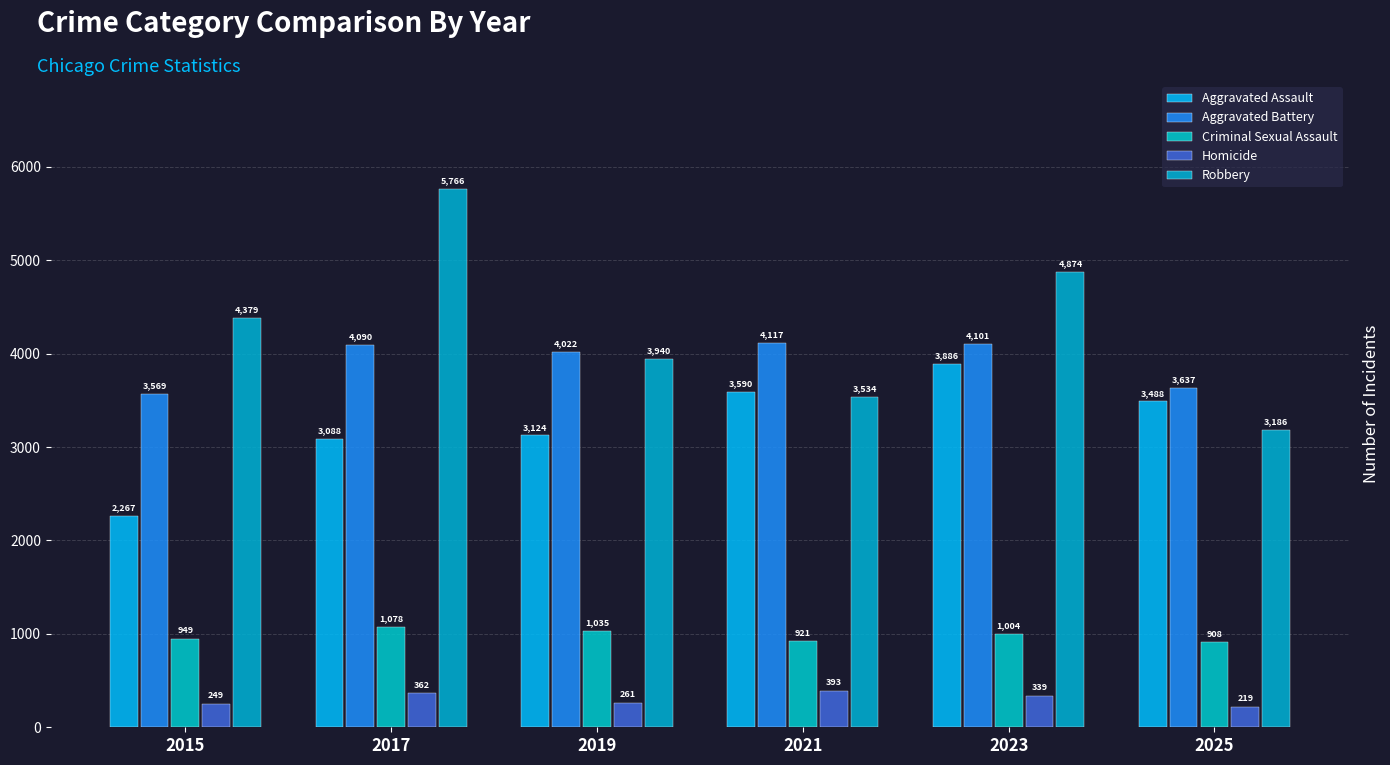

Rank the series at 2019 from highest to lowest value.

Aggravated Battery, Robbery, Aggravated Assault, Criminal Sexual Assault, Homicide